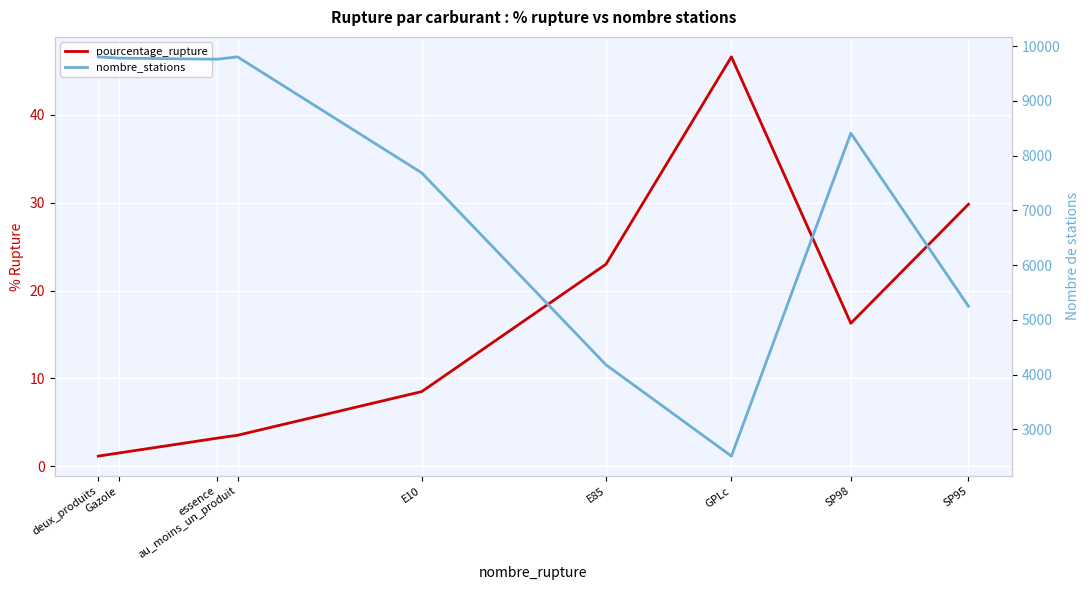

List the labels in order of nombre_stations value, smallest first.

GPLc, E85, SP95, E10, SP98, essence, Gazole, deux_produits, au_moins_un_produit